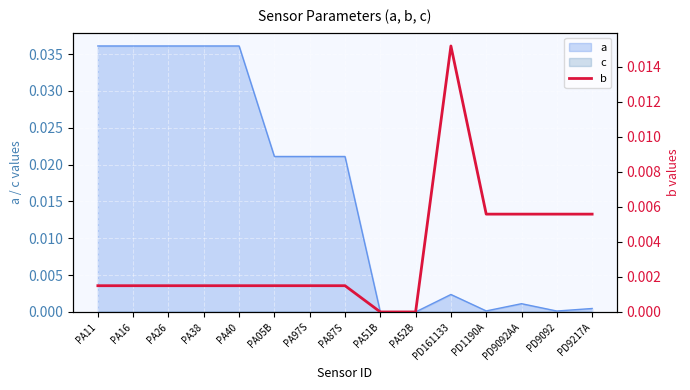

What is the label of the 4th point from the left?

PA38